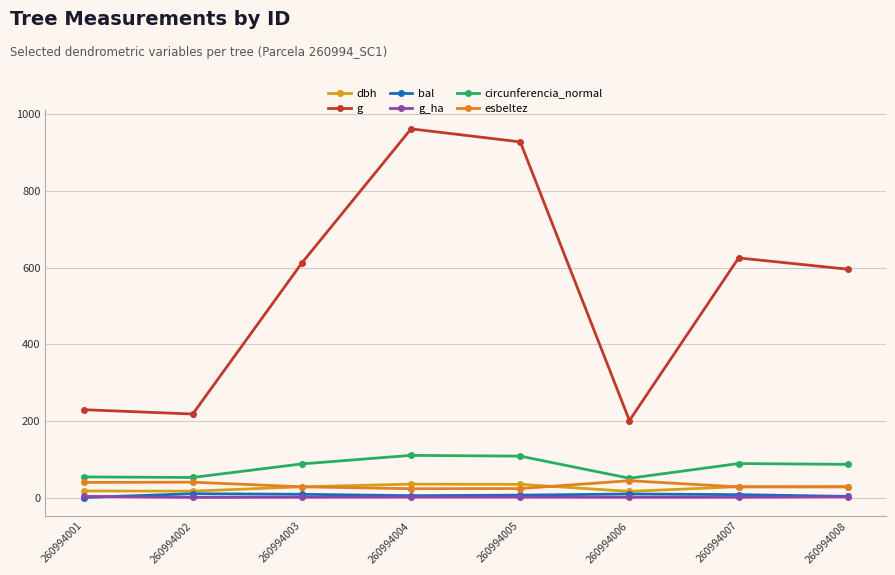

Does the chart have visible grid lines?

Yes